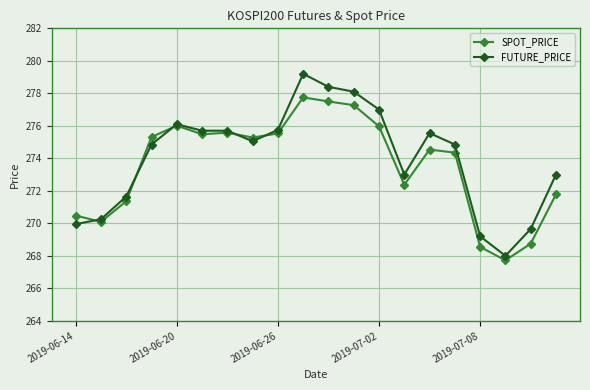

Rank the series by their maximum value, from lowest to highest.

SPOT_PRICE, FUTURE_PRICE